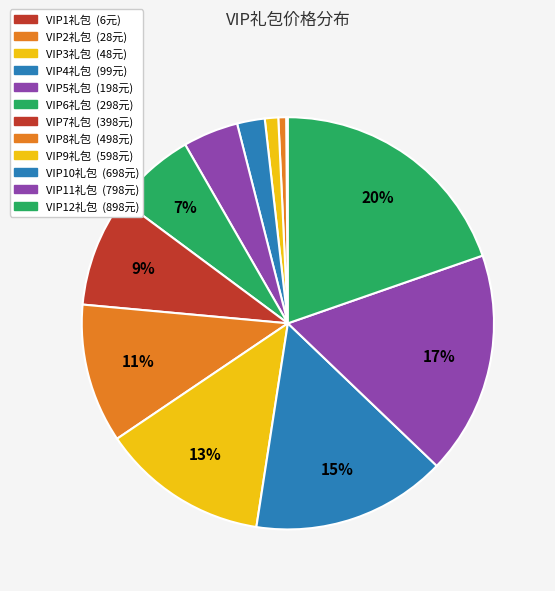

Is there any slice that represents more than half of the pie?

No